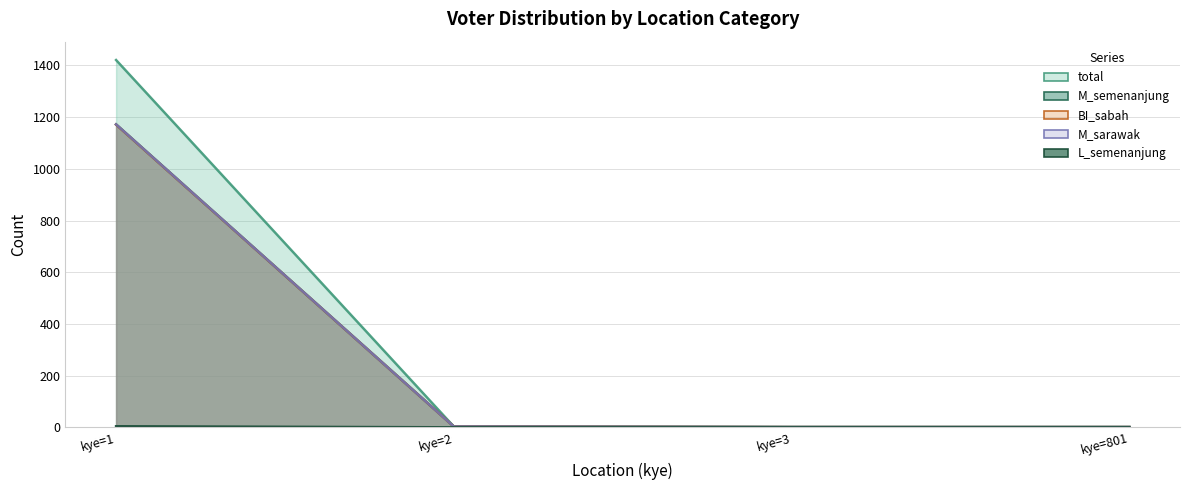

What is the difference between the second highest and second lowest values in the M_sarawak series?

2